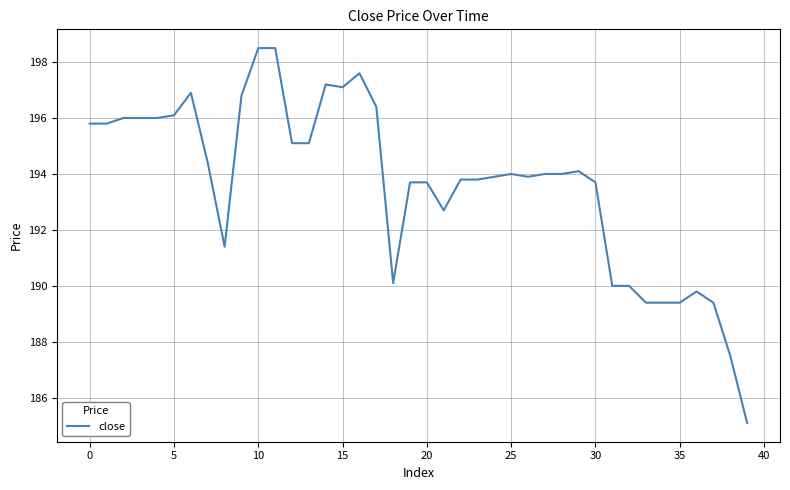

What is the maximum value shown in the chart?

198.5